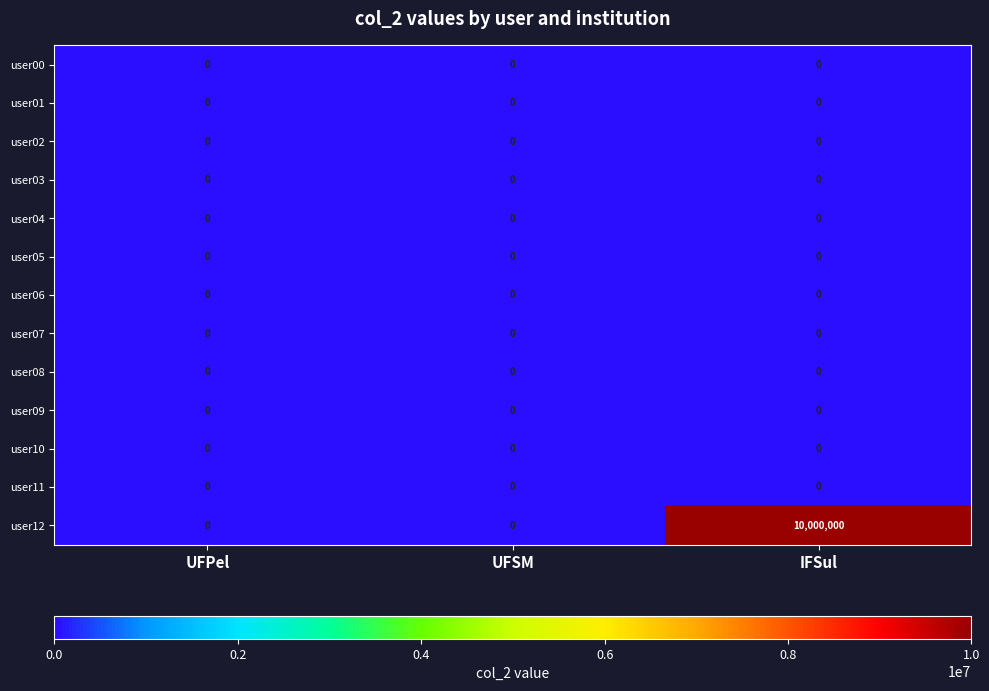

Which series has the widest spread of values?

user12